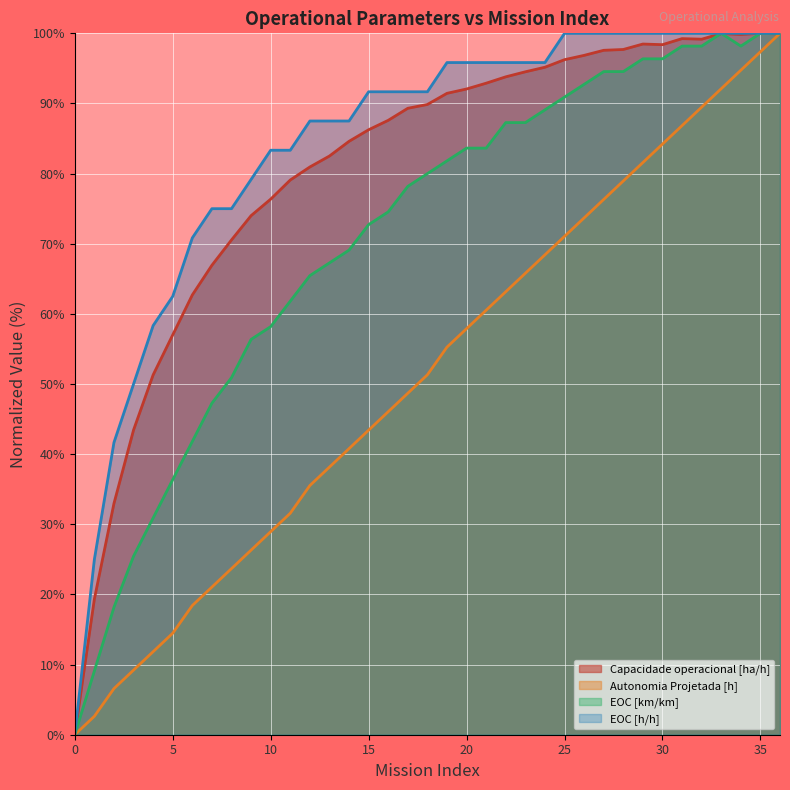

Is it true that EOC [km/km] equals 74.5 at 8?

False